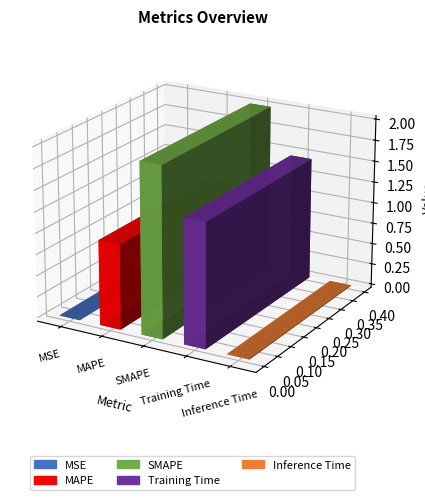

Rank the categories by value from highest to lowest.

SMAPE, Training Time, MAPE, Inference Time, MSE